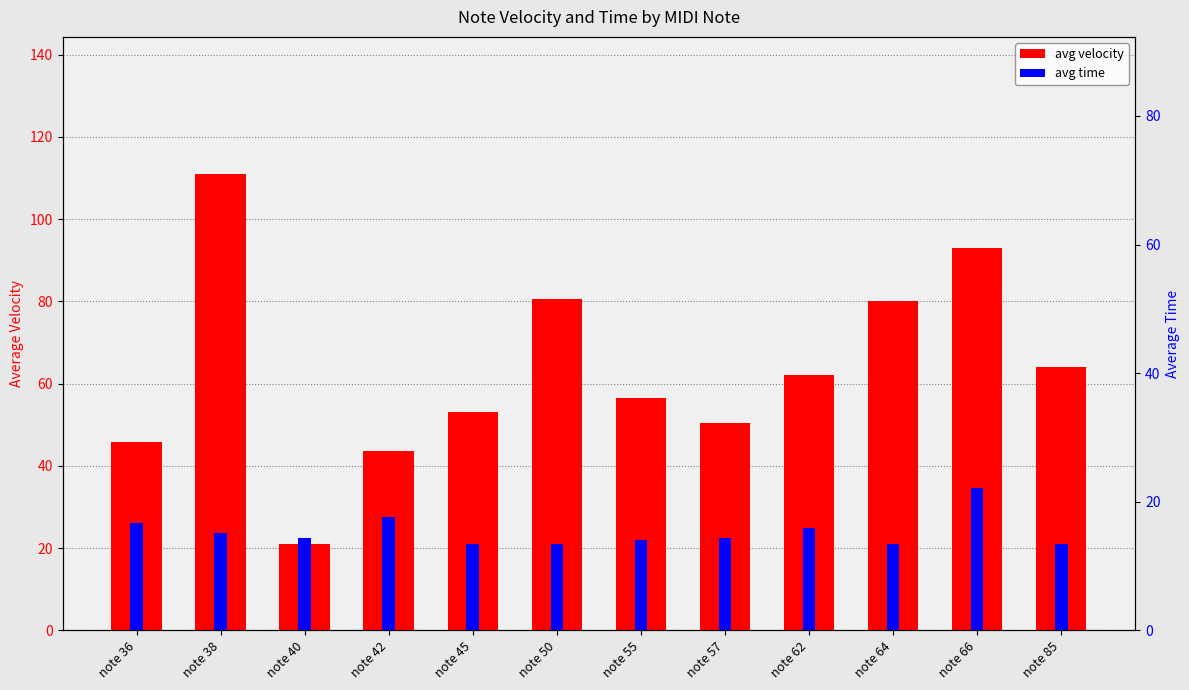

What is the value of the 8th bar from the left?

50.5